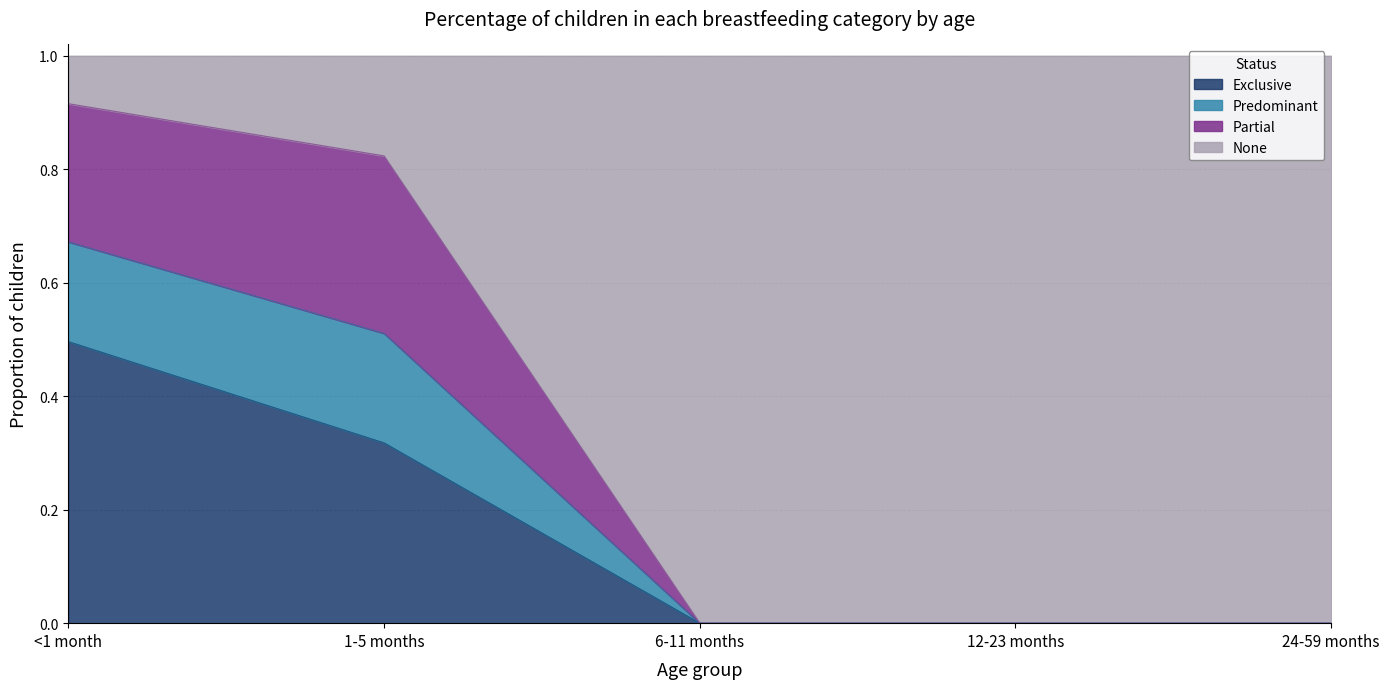

Does the chart have visible grid lines?

Yes